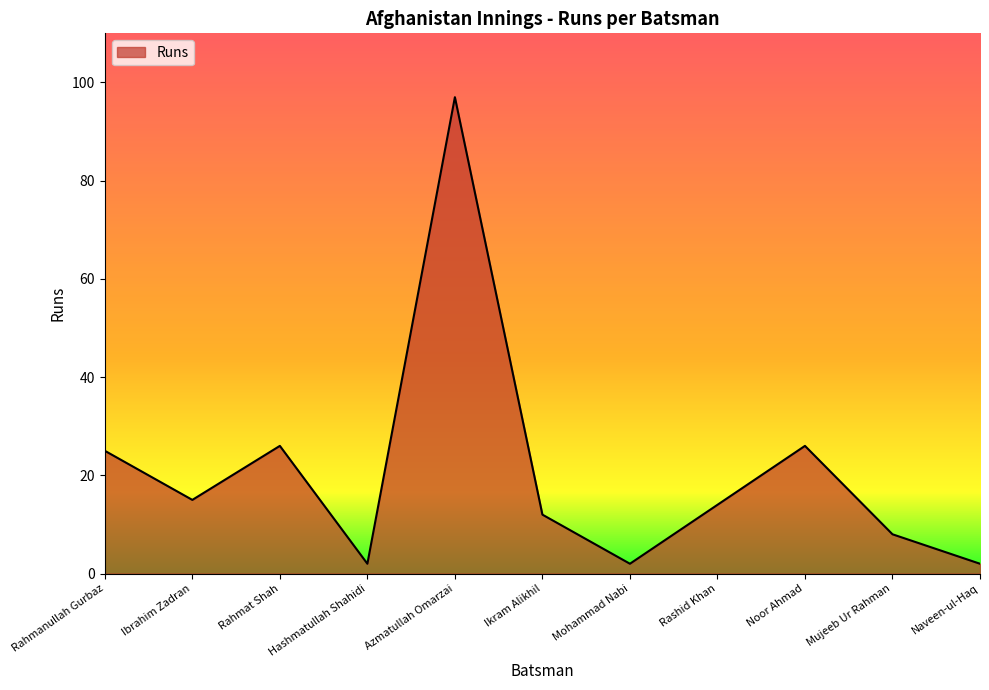

What is the difference between the values at Ikram Alikhil and Ibrahim Zadran?

3